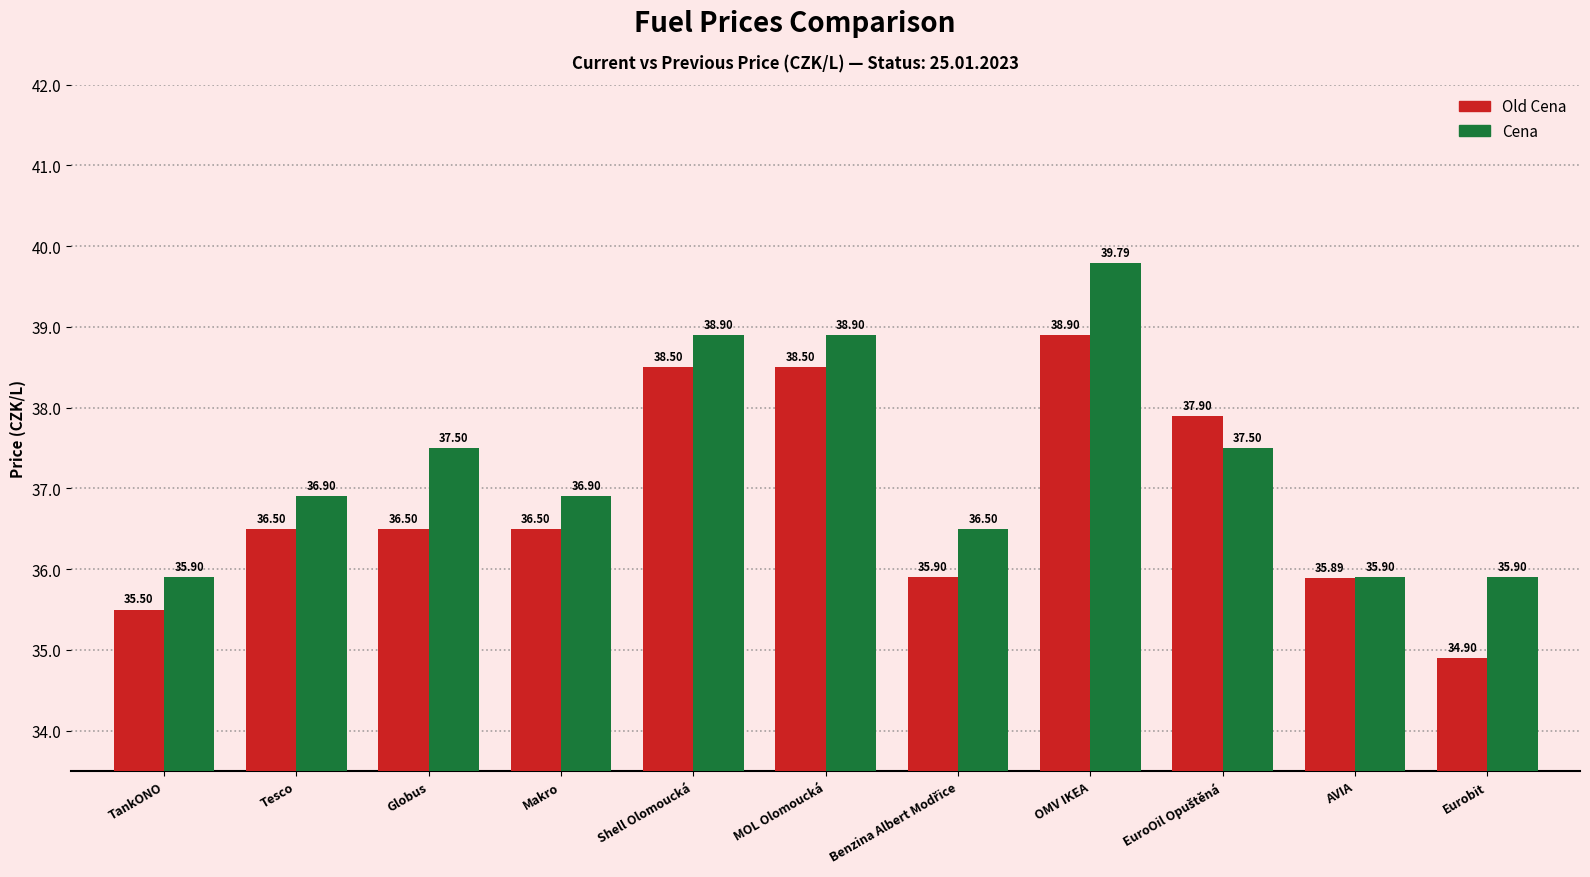

At which category is the sum across all series the highest?

OMV IKEA